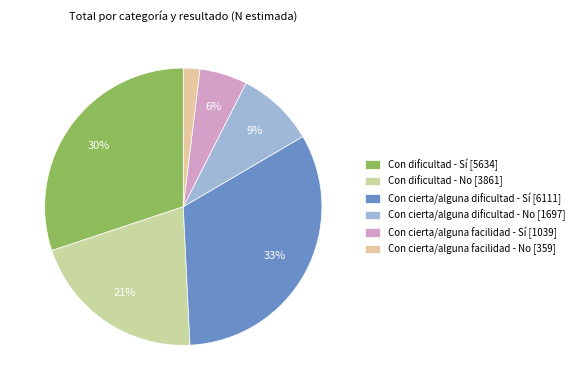

Approximately how many times larger is the value at Con cierta/alguna facilidad - No compared to Con cierta/alguna facilidad - Sí?

0.3